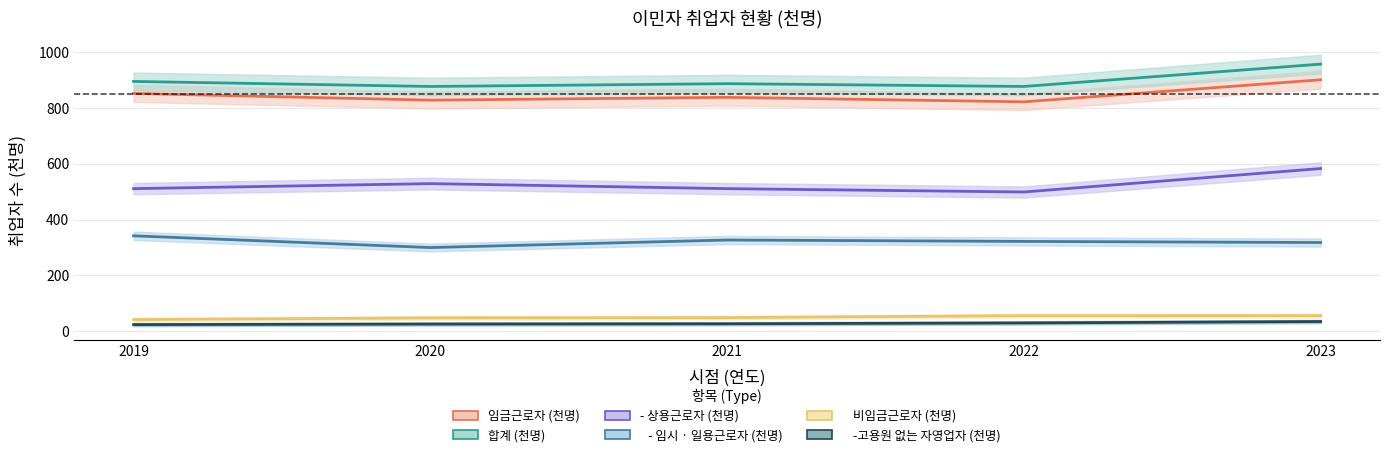

True or false: 합계 (천명) has more than 1 points higher than both neighbors.

False